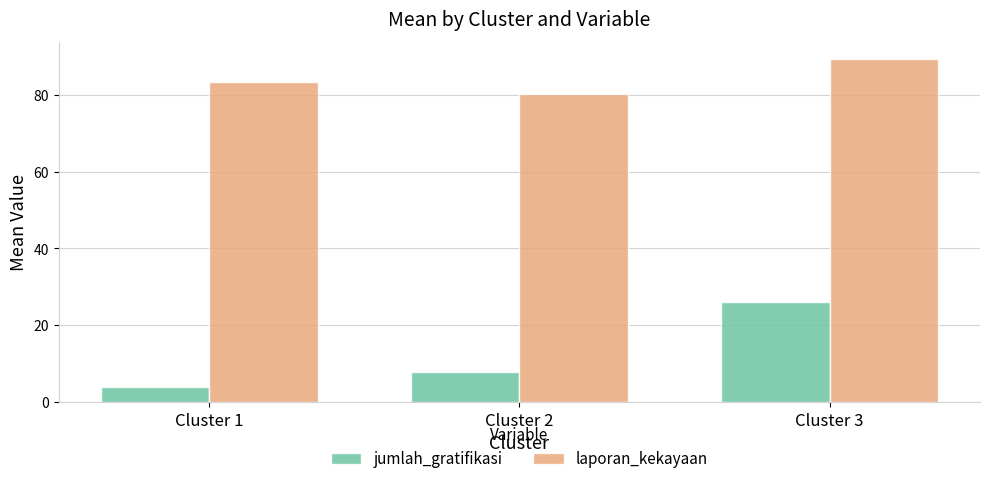

Which category has the highest value across all series?

Cluster 3